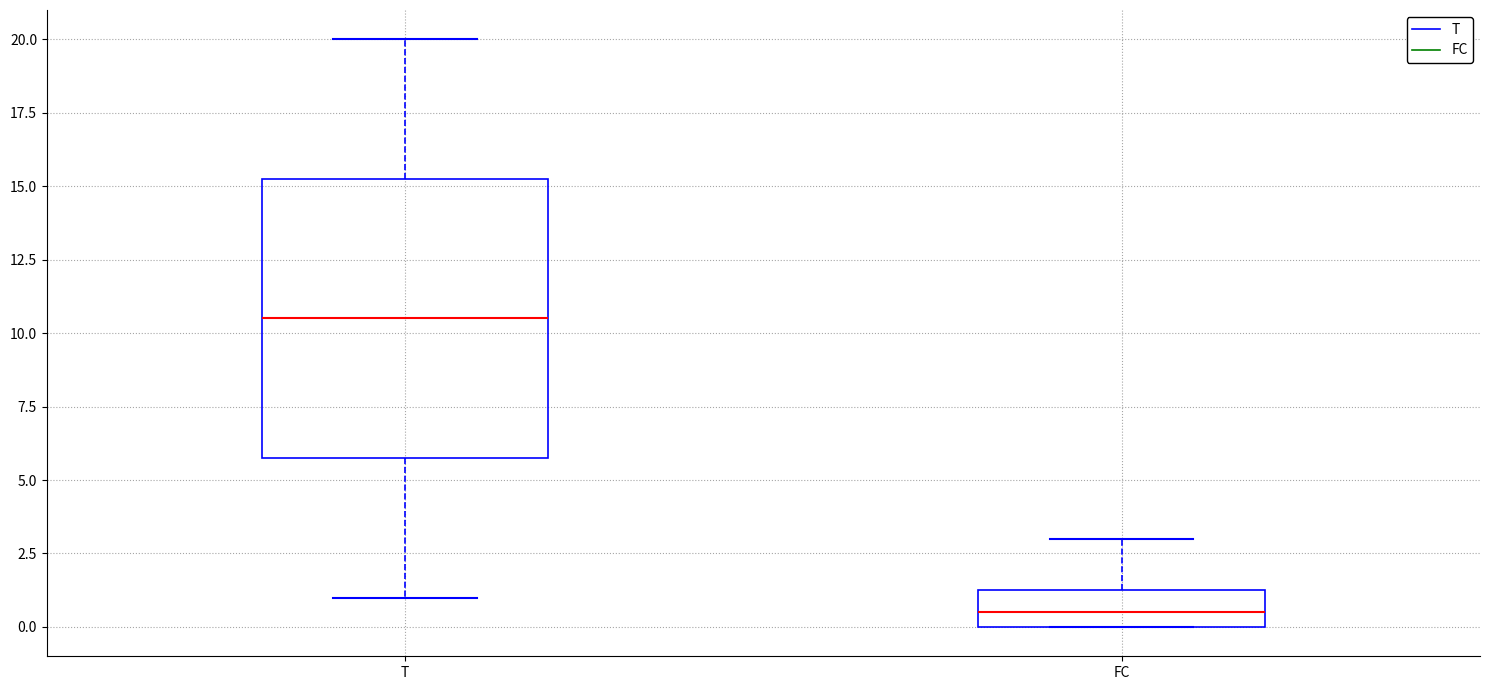

Reading left to right, transcribe this box plot: for each box, give where its median line is, the range the box spans, and where its two whiskers end, as read against the y-axis. The values are not printed on the chart, so give them approximately, as read against the axis.

T: median 10.5, box 6.0 to 15.5, whiskers 1.0 to 20.0
FC: median 0.5, box 0.0 to 1.5, whiskers 0.0 to 3.0